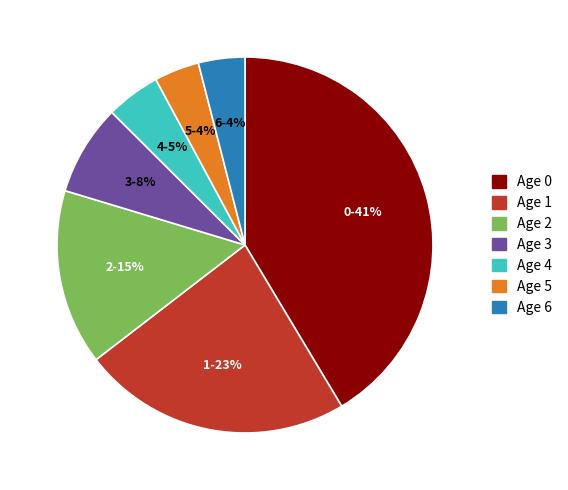

What is the largest slice in the pie chart?

Age 0